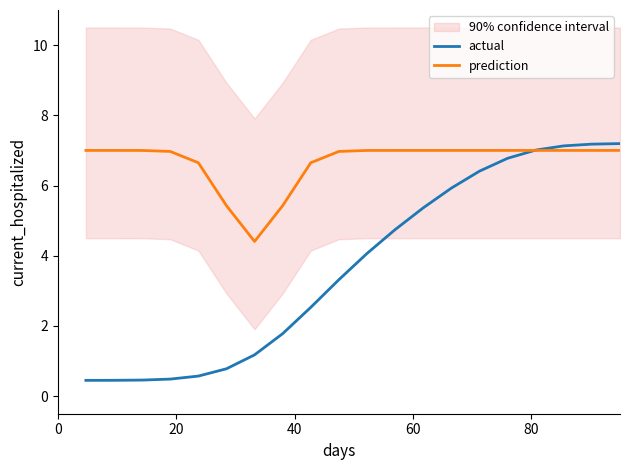

What is the minimum value for prediction?

4.4